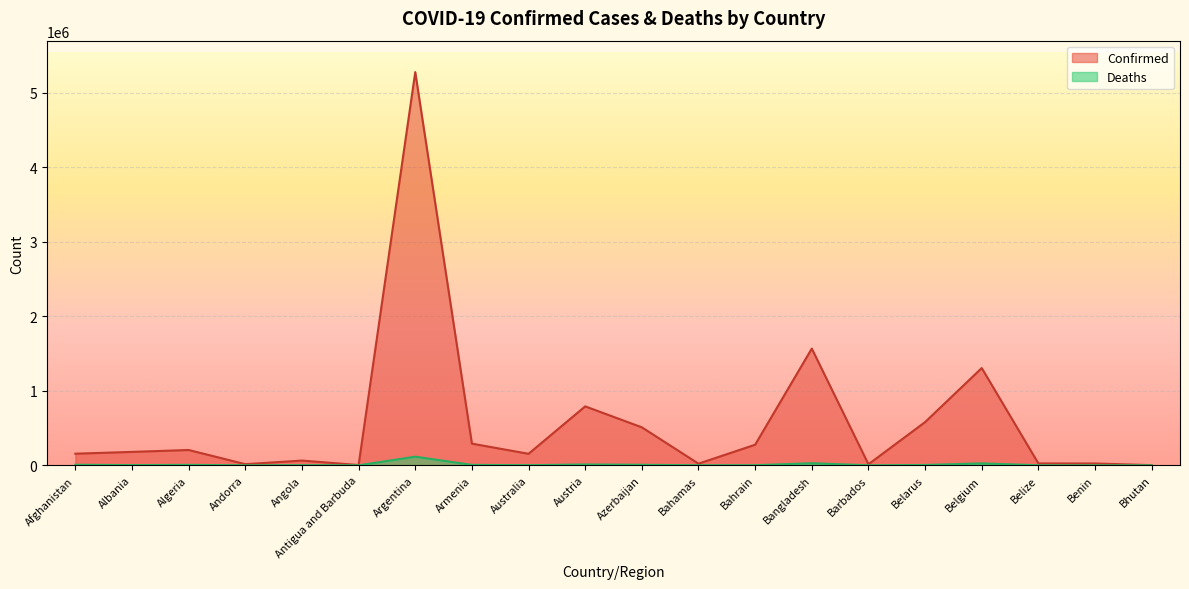

How many data points does each series have?

20